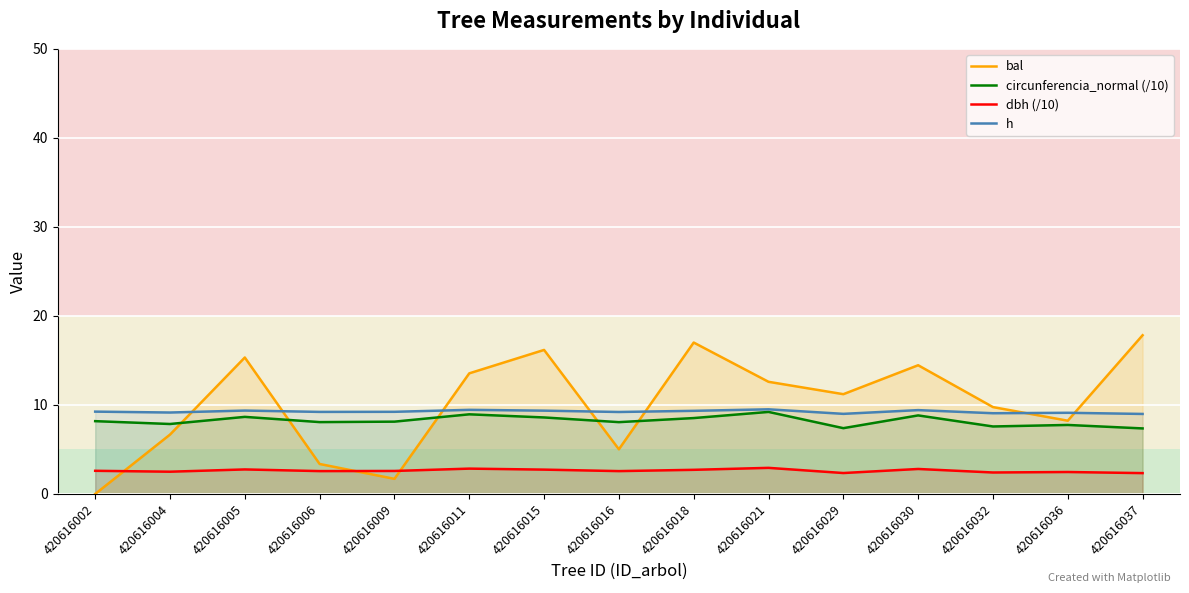

What is the spread (max minus min) of values at 420616021?

9.7